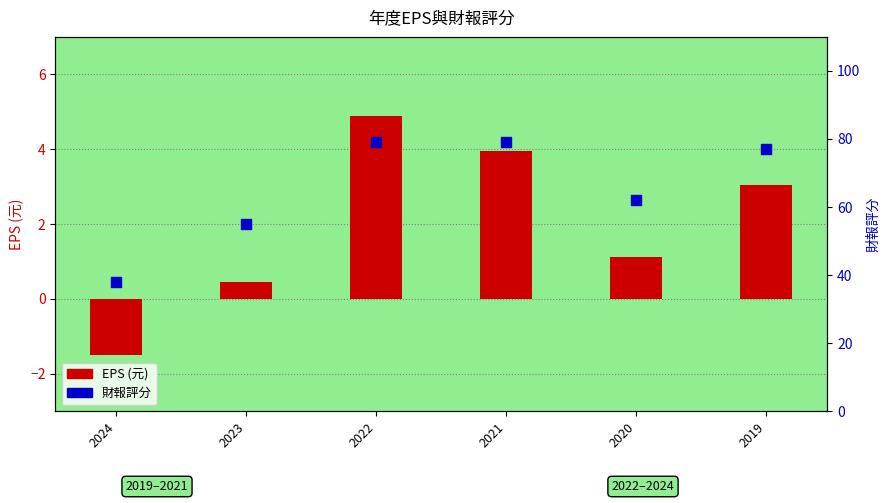

What is the total value across all series at 2024?

36.5